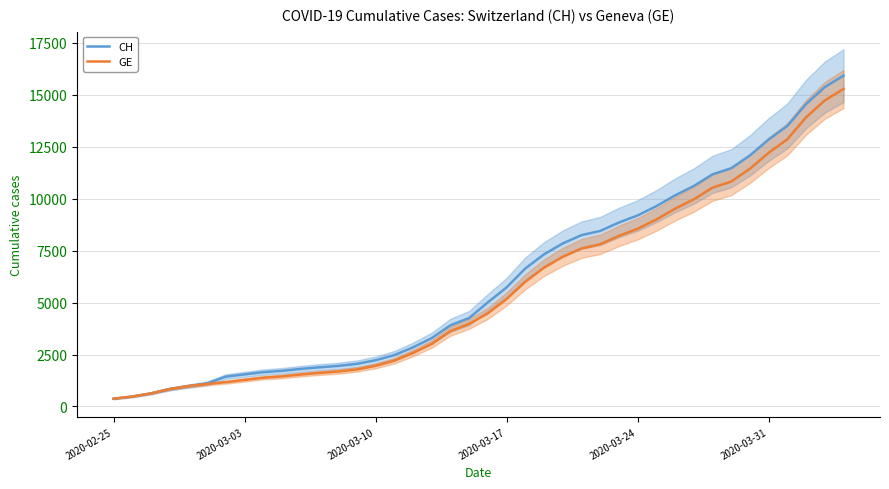

What is the maximum value for CH?

15926